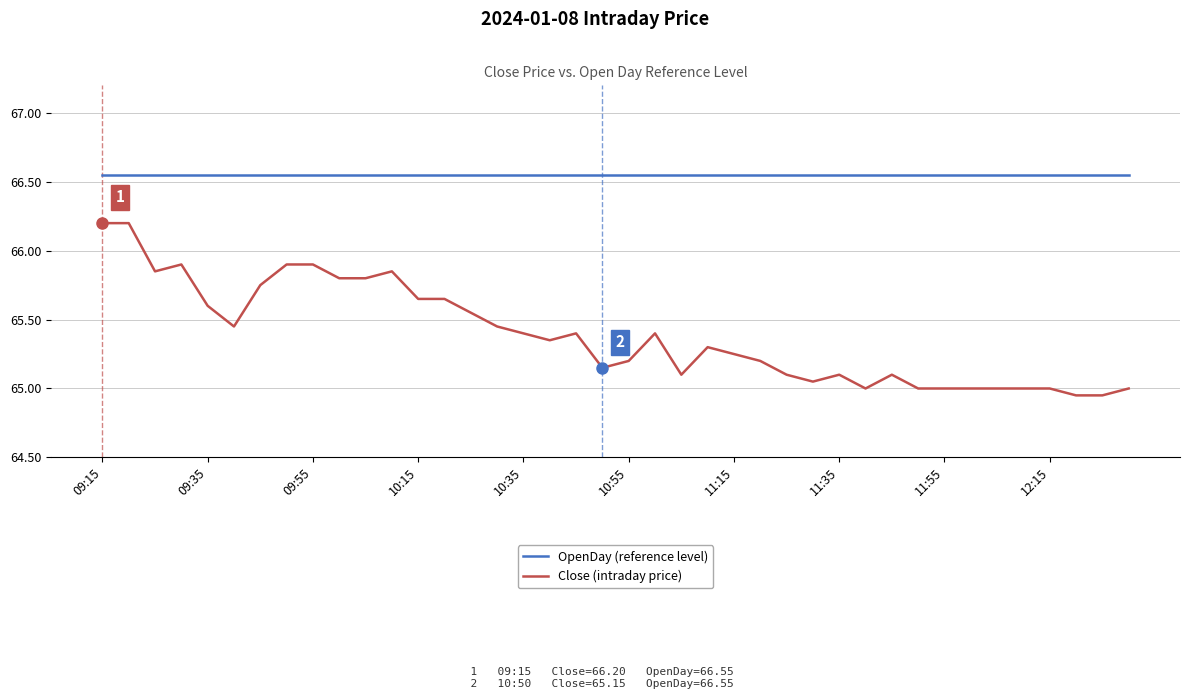

Rank the series by their average value, from highest to lowest.

OpenDay (reference level), Close (intraday price)